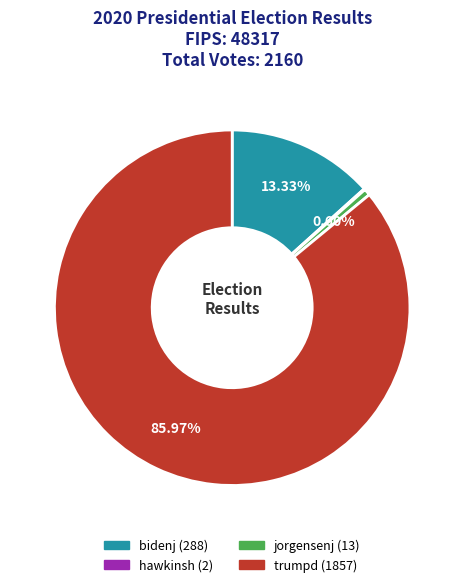

Which category has the biggest portion of the pie?

trumpd